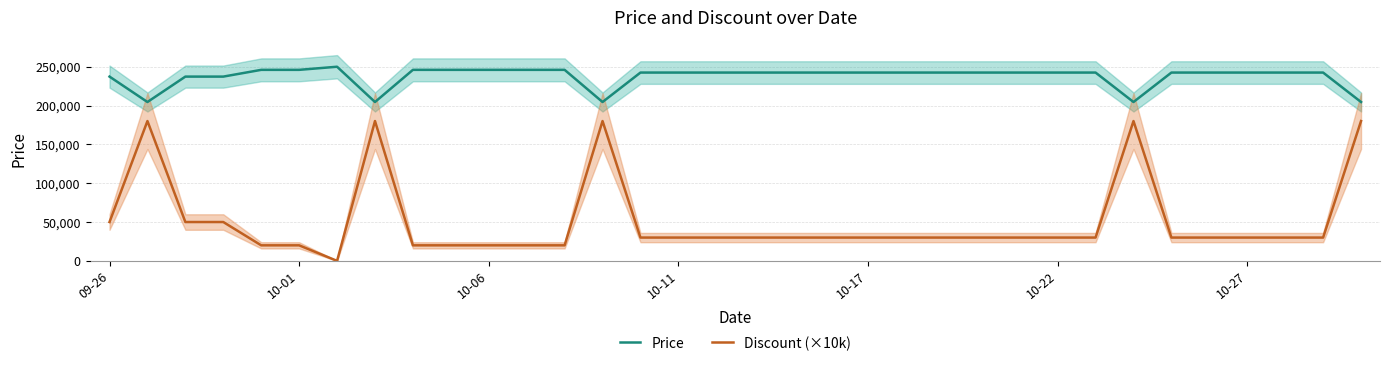

List the series in order of their overall mean, lowest first.

Discount (×10k), Price